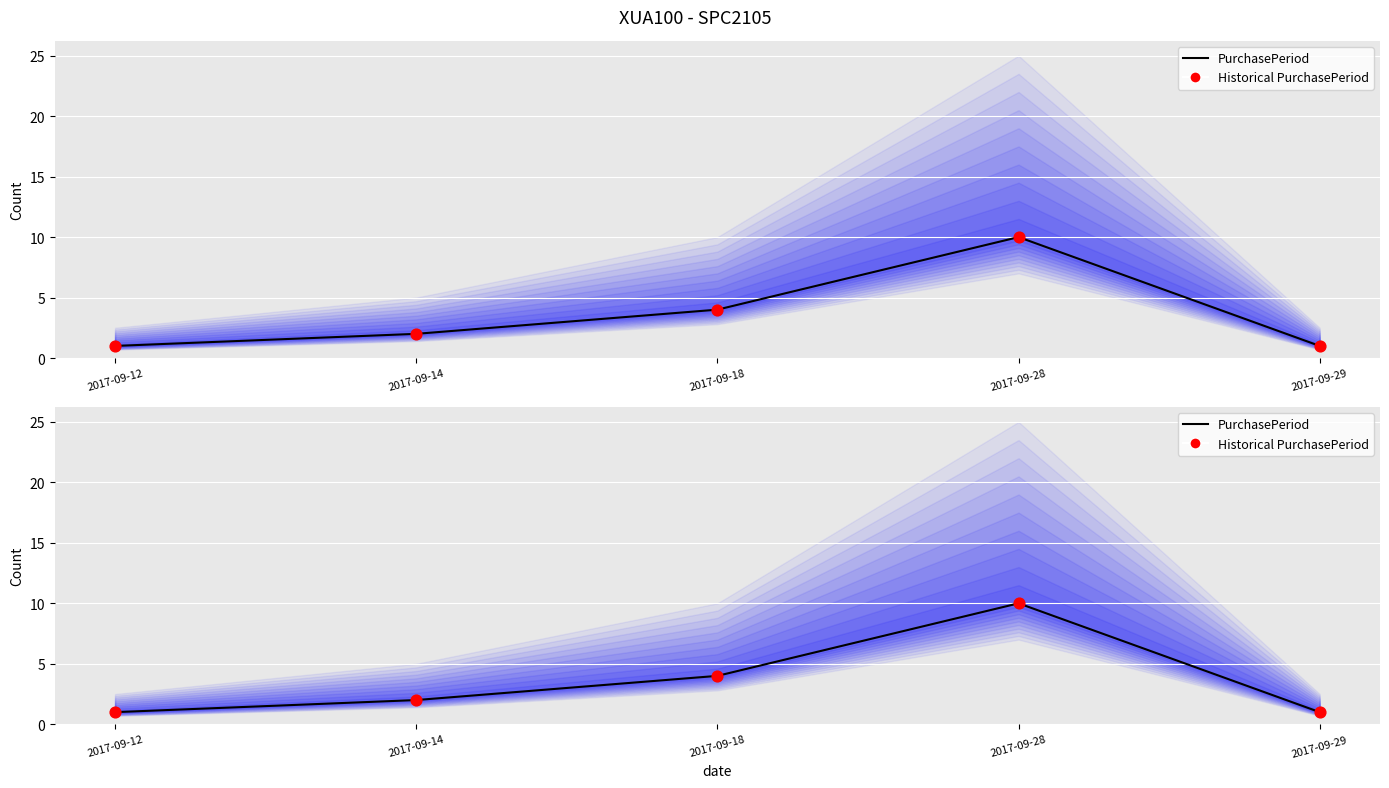

Which series has the largest total across all categories?

PurchasePeriod